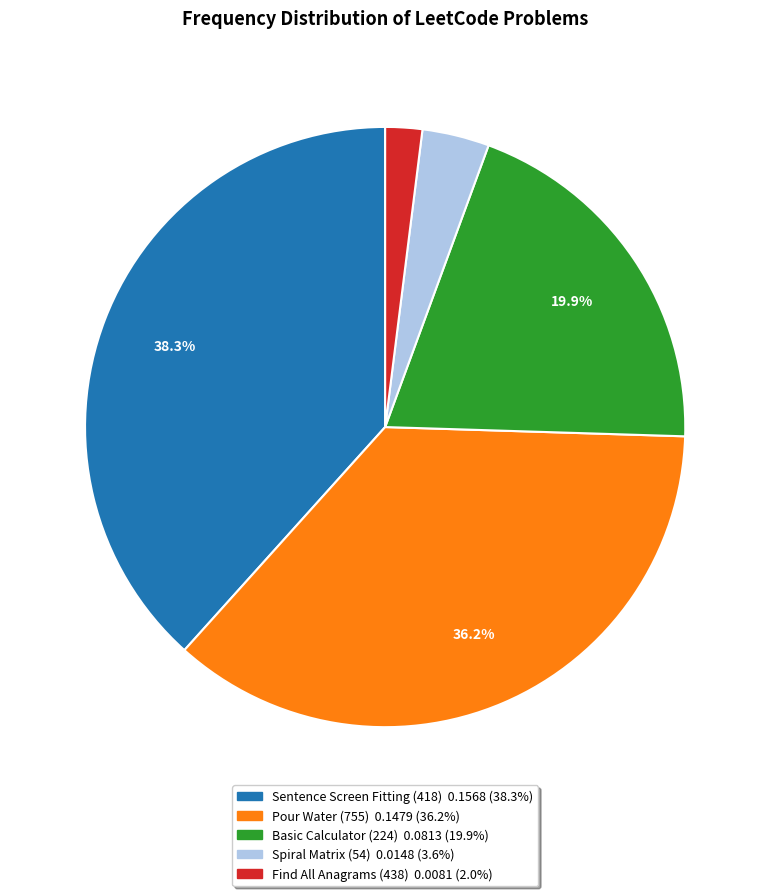

Rank the categories by value from highest to lowest.

Sentence Screen Fitting (418), Pour Water (755), Basic Calculator (224), Spiral Matrix (54), Find All Anagrams (438)